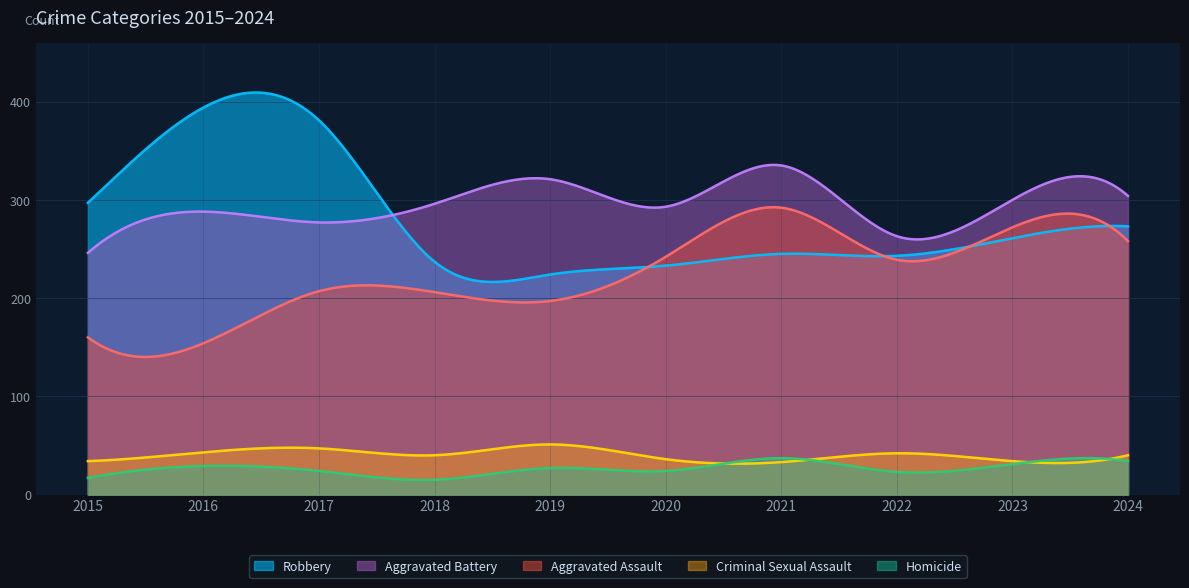

At which label does Aggravated Battery first exceed 296?

2019